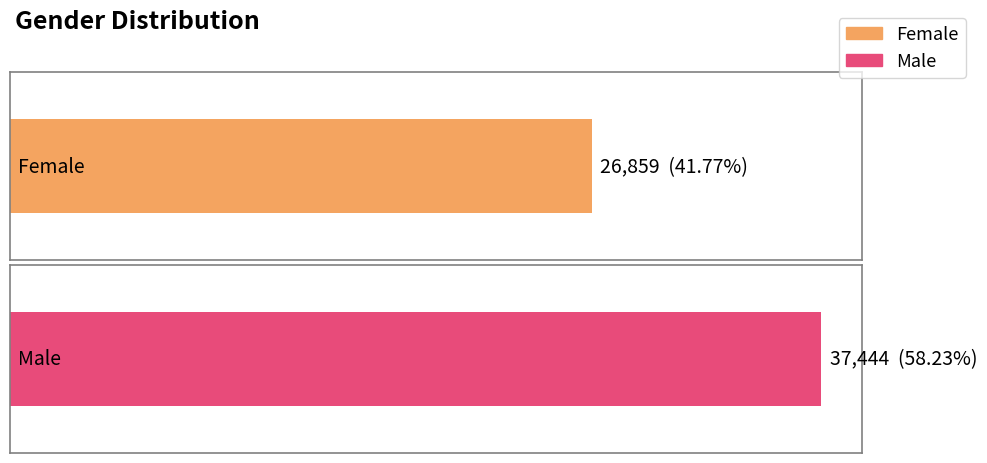

What is the approximate value of % at Male?

0.6